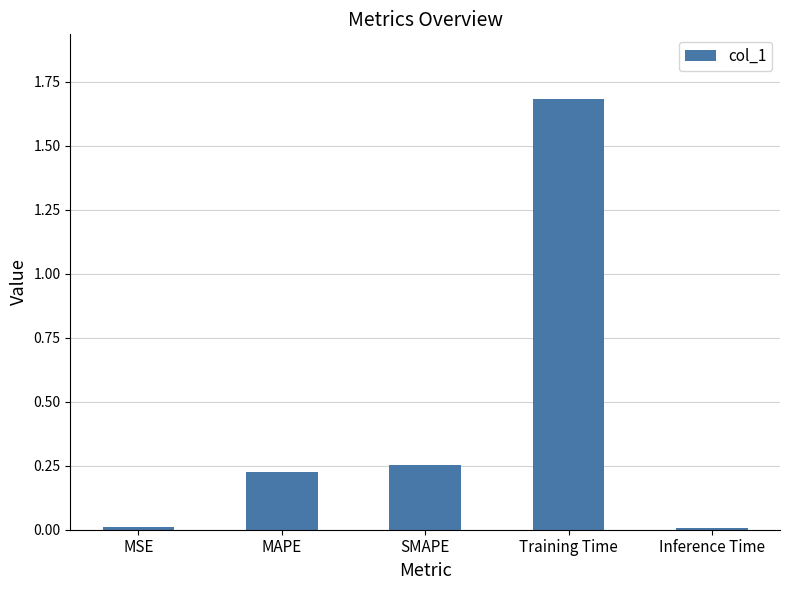

How many bars are there in total?

5